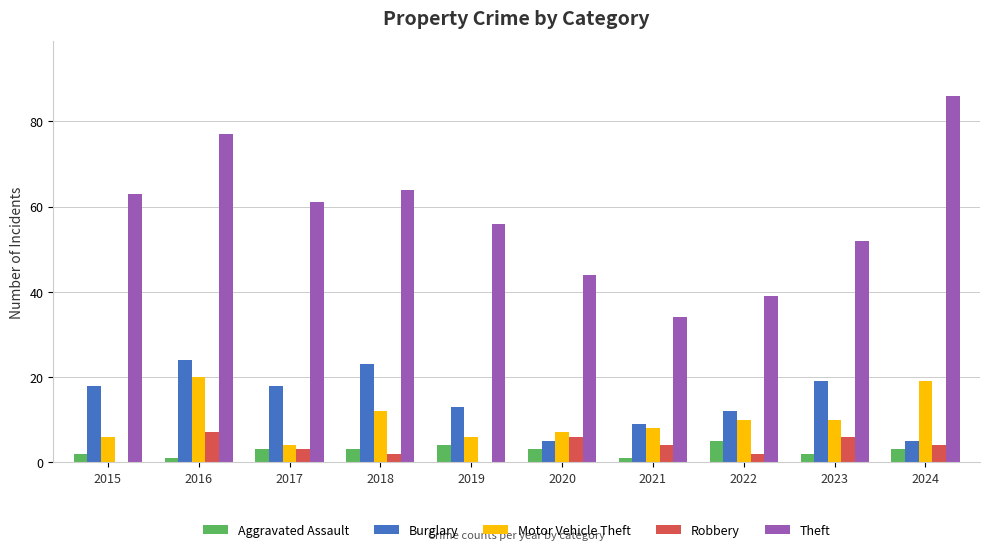

Which series has the widest spread of values?

Theft